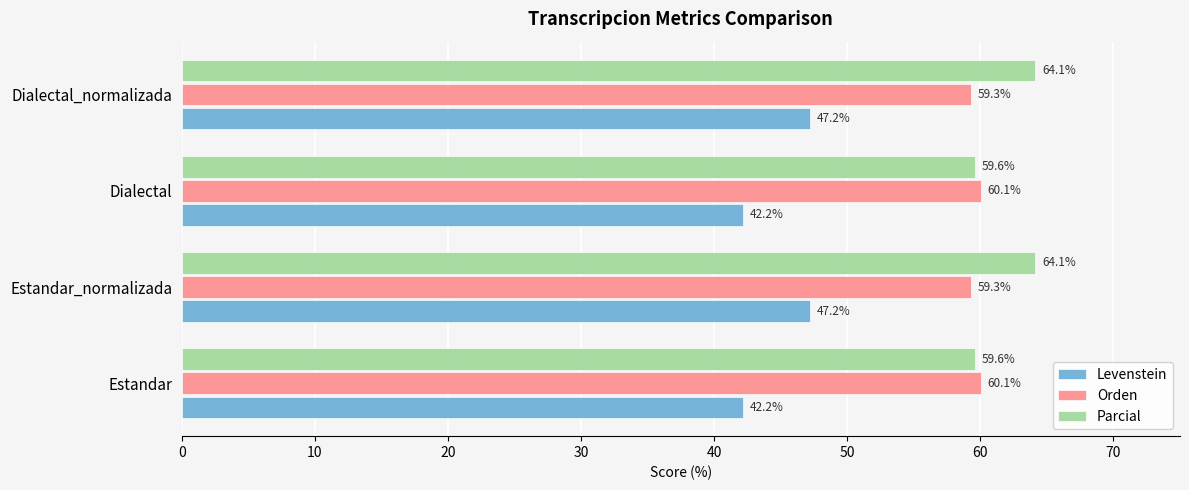

Rank the series at Estandar from highest to lowest value.

Orden, Parcial, Levenstein